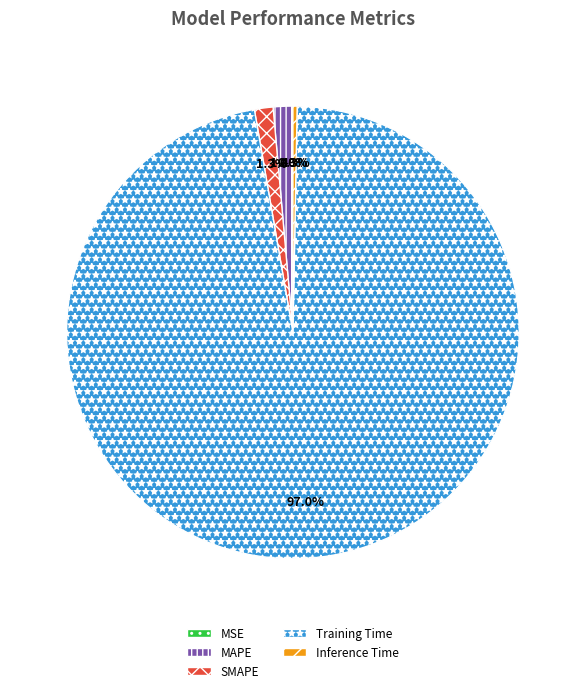

What is the largest slice in the pie chart?

Training Time